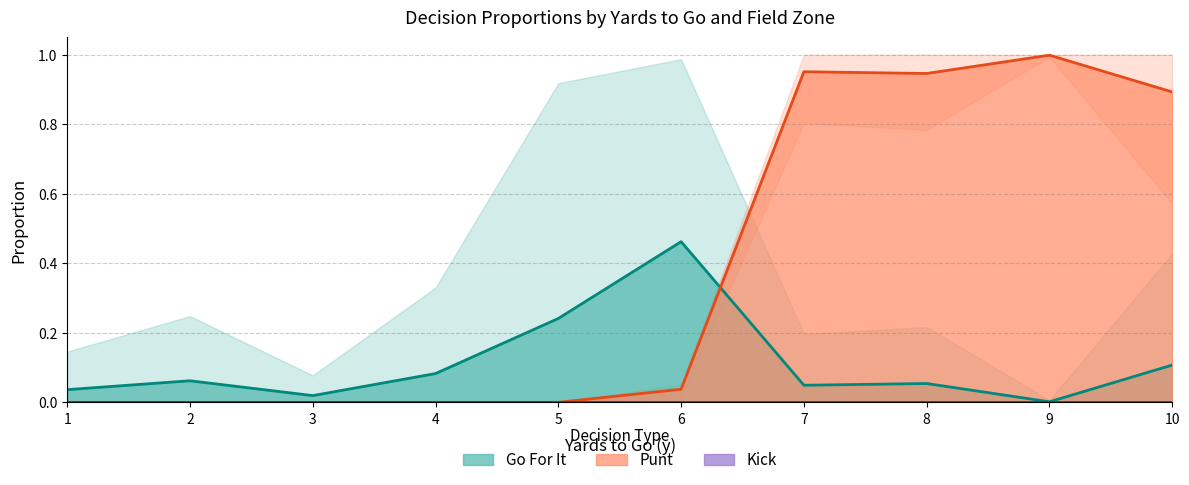

Is the value of Go For It at 5 greater than the value of Punt at 2?

Yes